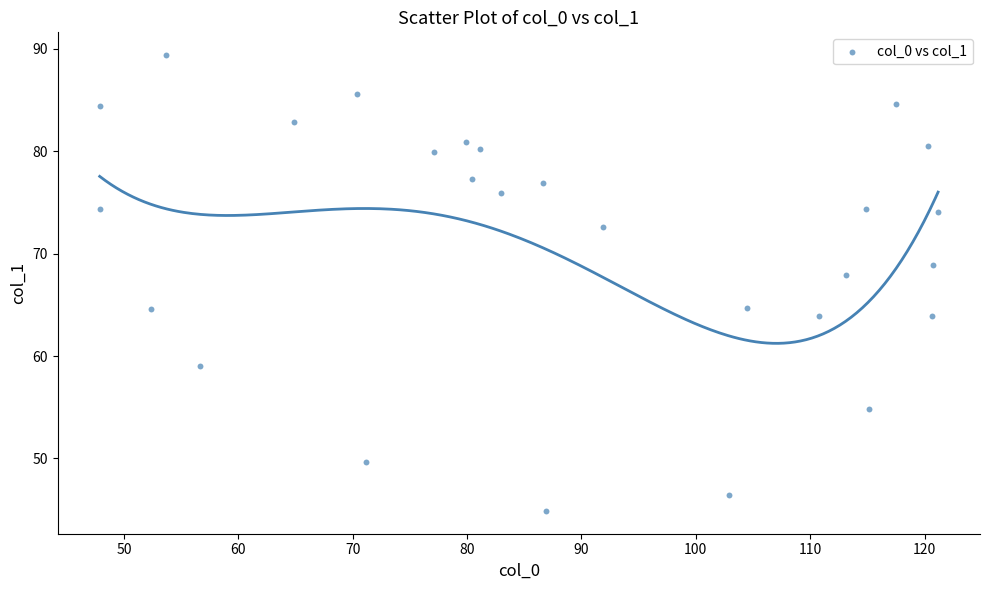

What is the range of Y values (max minus min)?

44.5